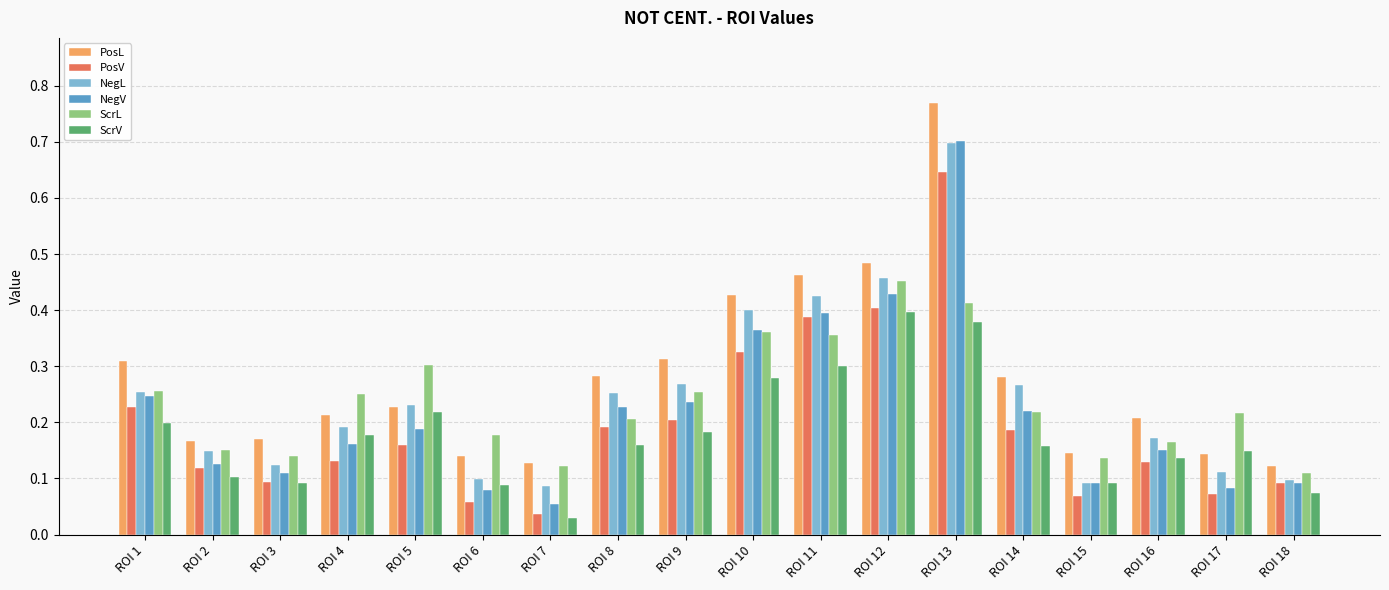

At which label is ScrV closest to 0?

ROI 7